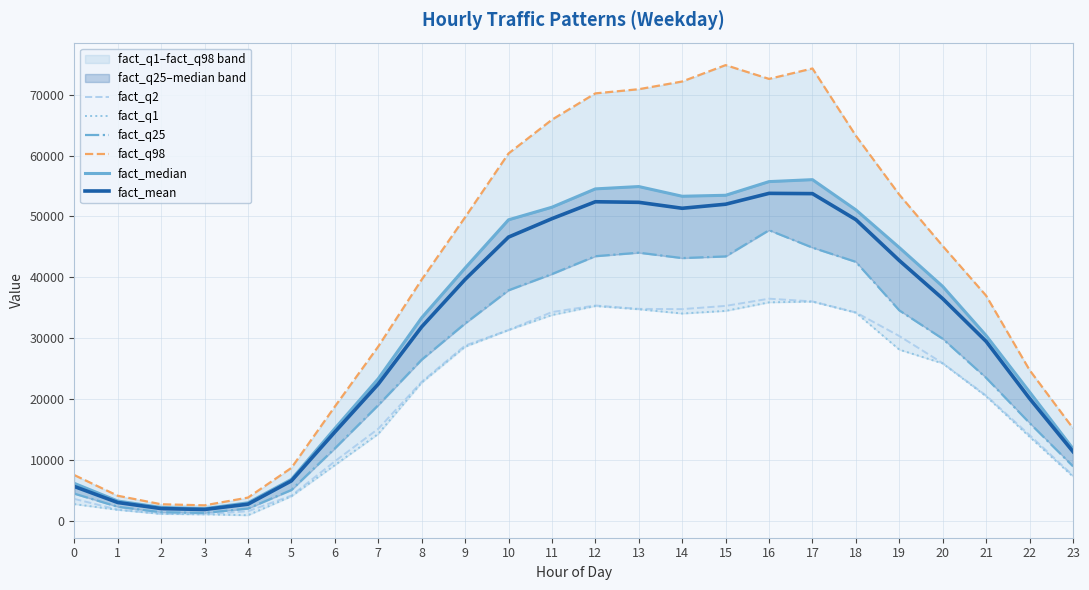

Is it true that fact_q98 equals 10204.8 at 6?

False